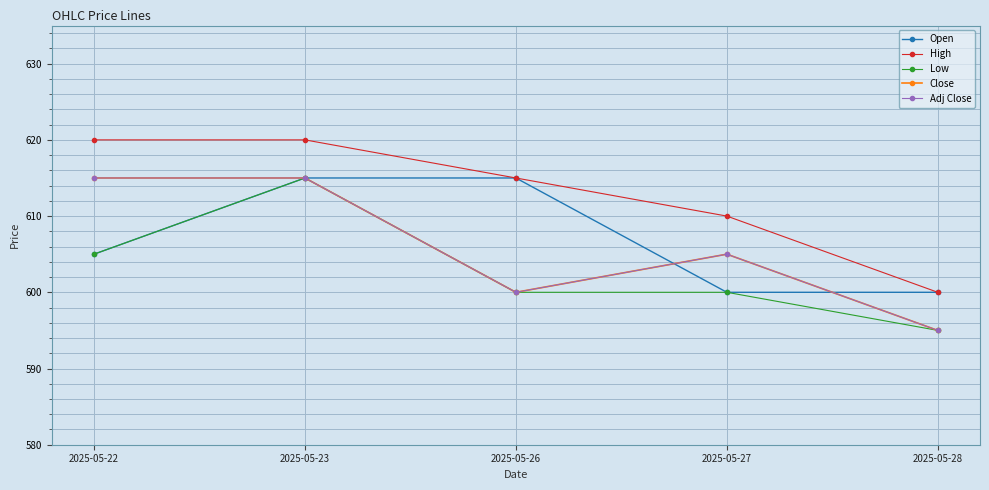

Does the chart have visible grid lines?

Yes